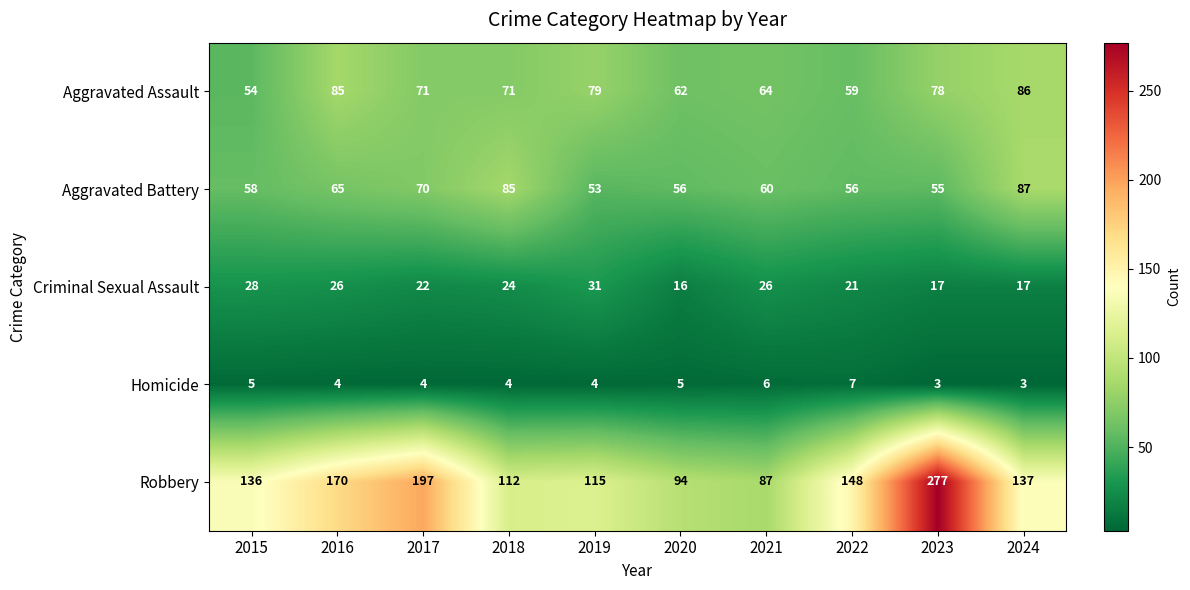

At which category is the sum across all series the highest?

2023